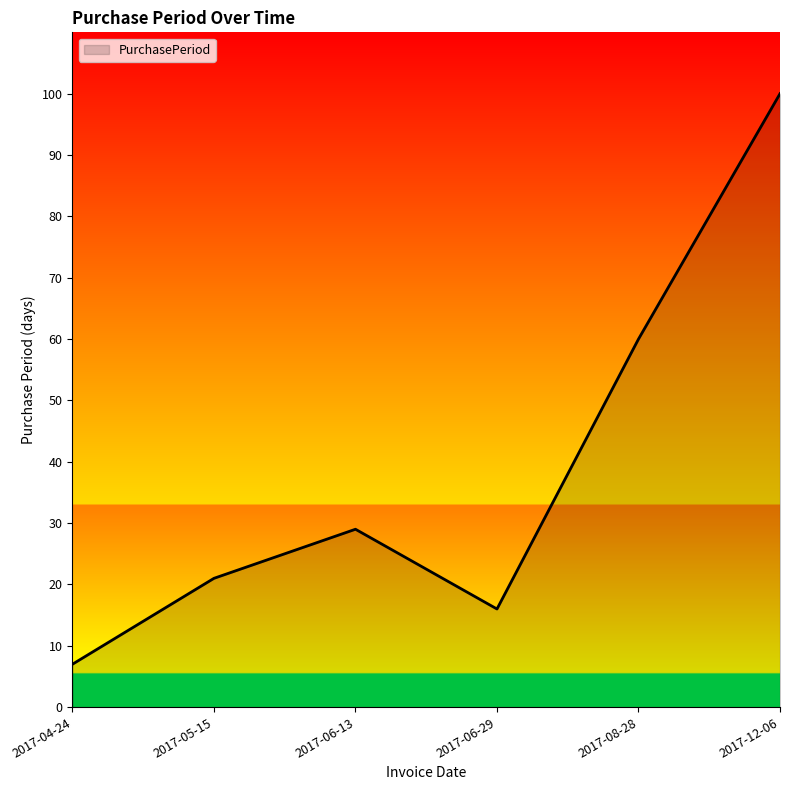

At which category does the data reach its first local valley?

2017-06-29